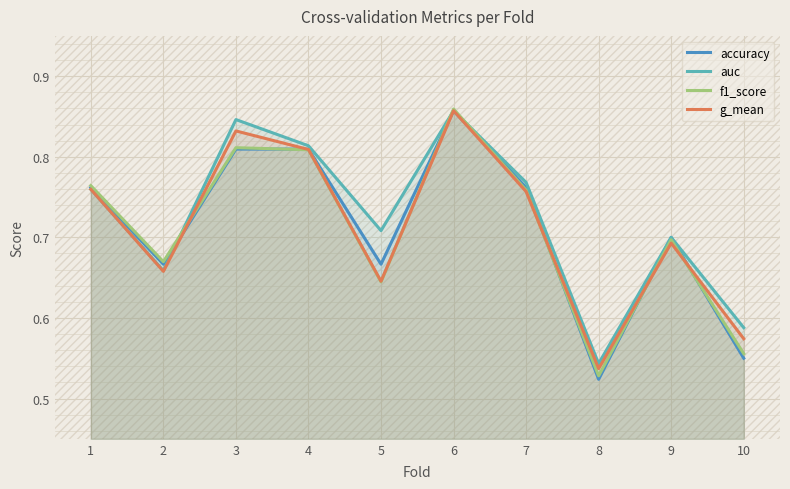

In accuracy, how many points are higher than both neighbors (excluding endpoints)?

2